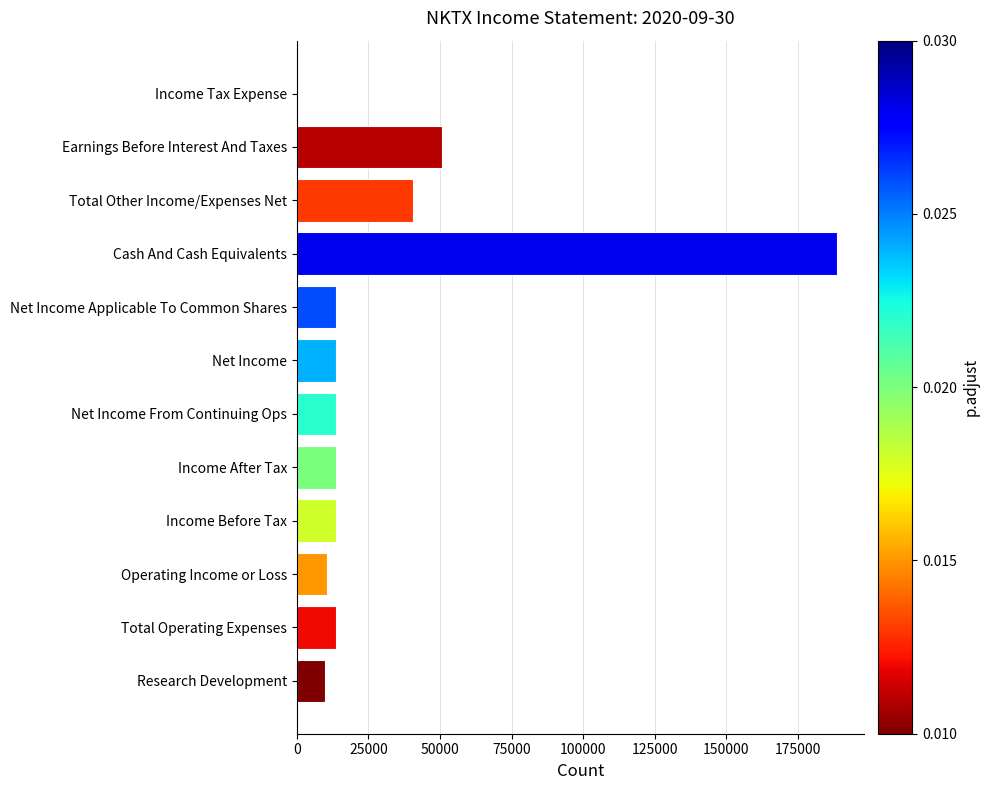

Where is the data nearest to the value 94300?

Earnings Before Interest And Taxes